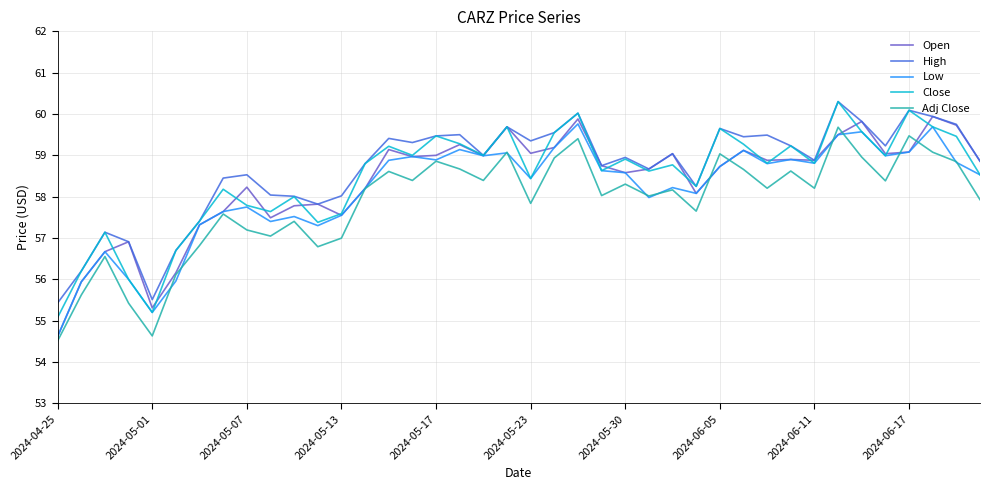

What is the average value of the Low series?

58.2